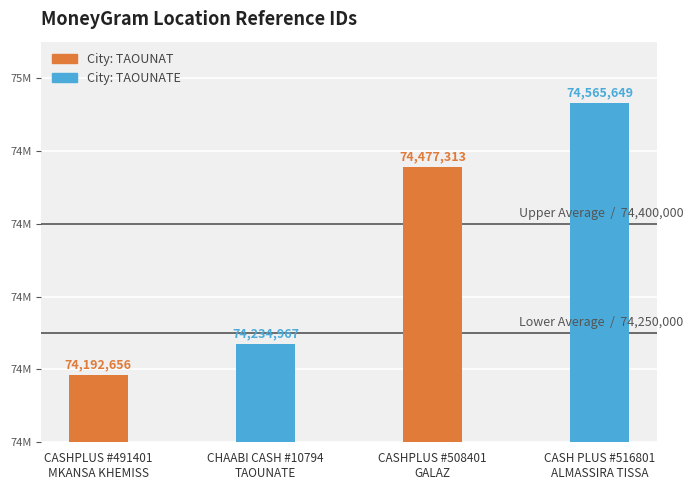

What is the maximum value shown in the chart?

74565649